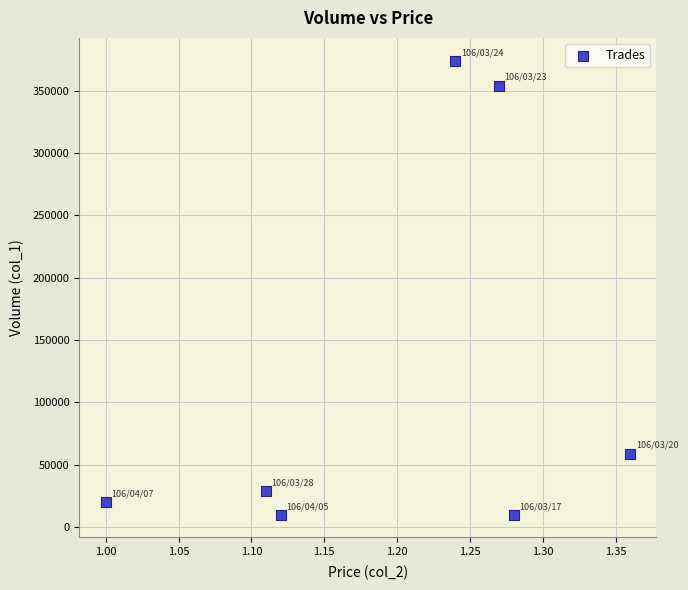

What Y value in the scatter plot is closest to 192000?

59000